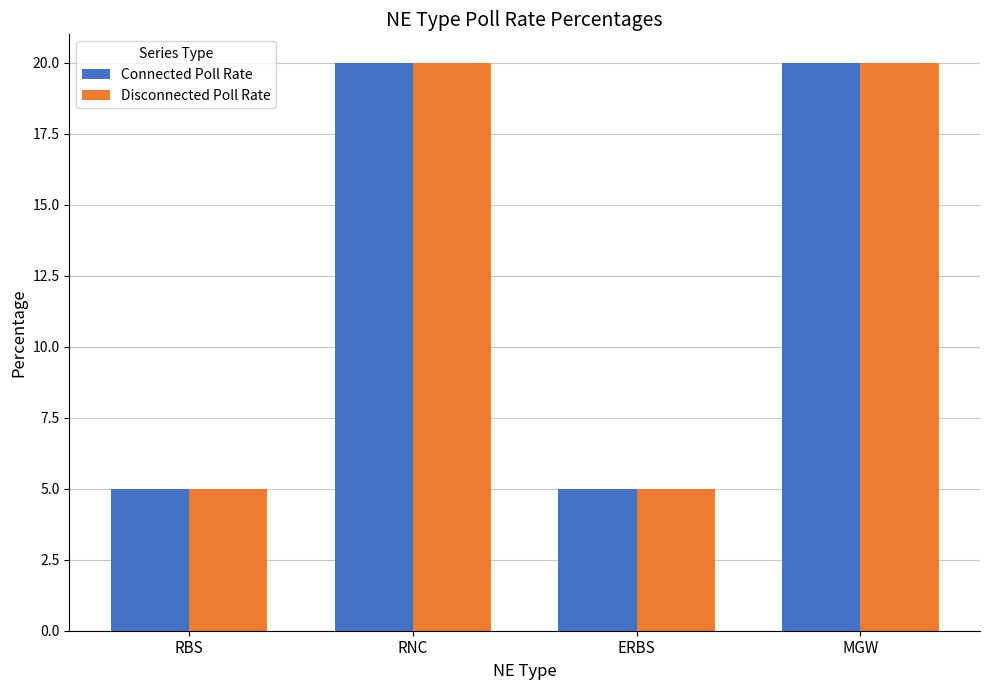

What is the minimum value shown in the chart?

5